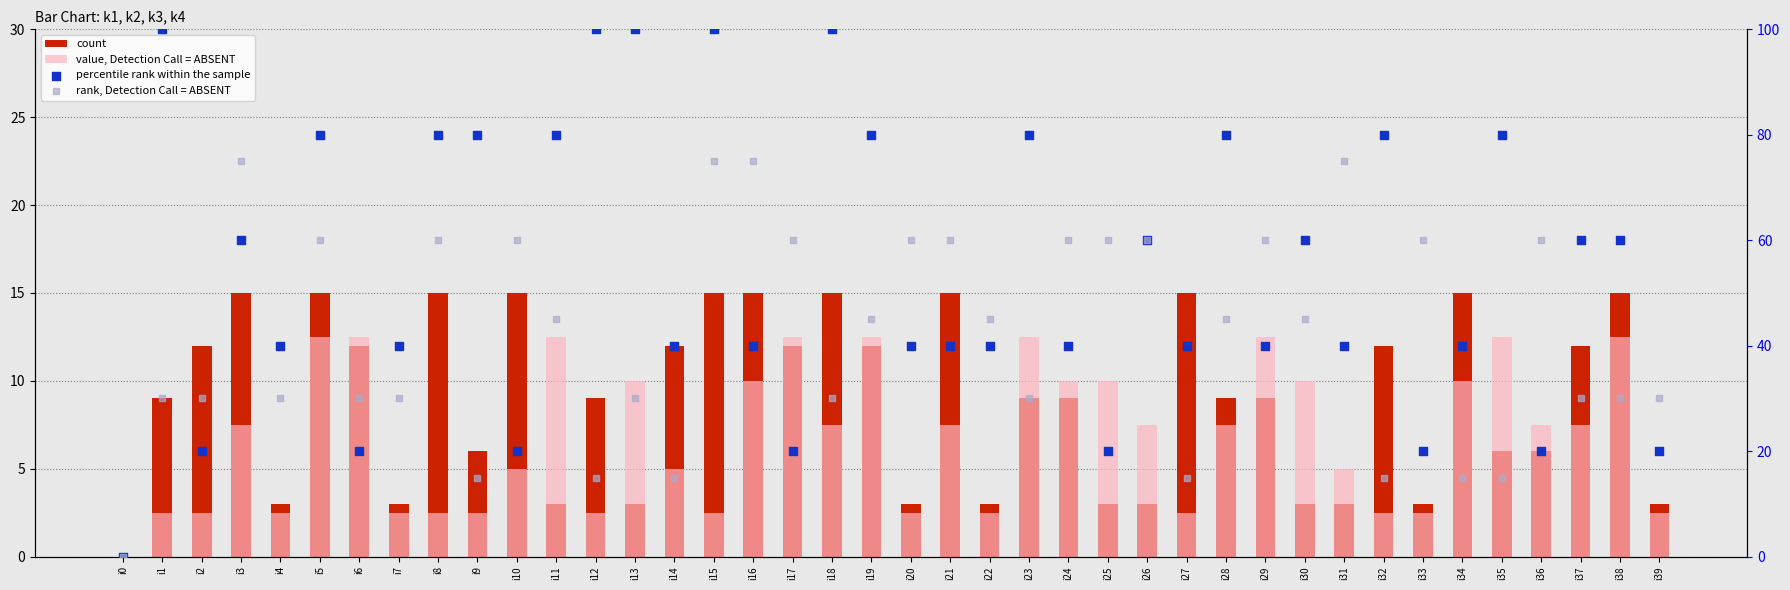

What are all the series names shown in the legend?

count, value, Detection Call = ABSENT, percentile rank within the sample, rank, Detection Call = ABSENT